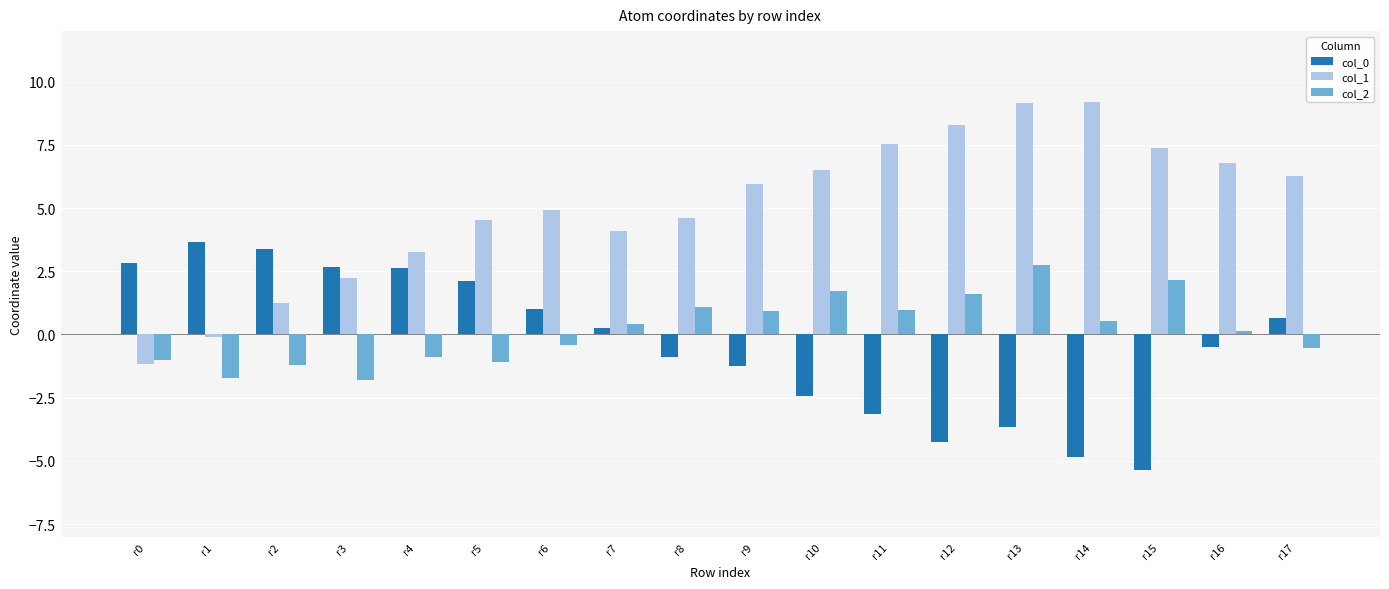

Is the value of col_1 at r12 greater than the value of col_0 at r9?

Yes